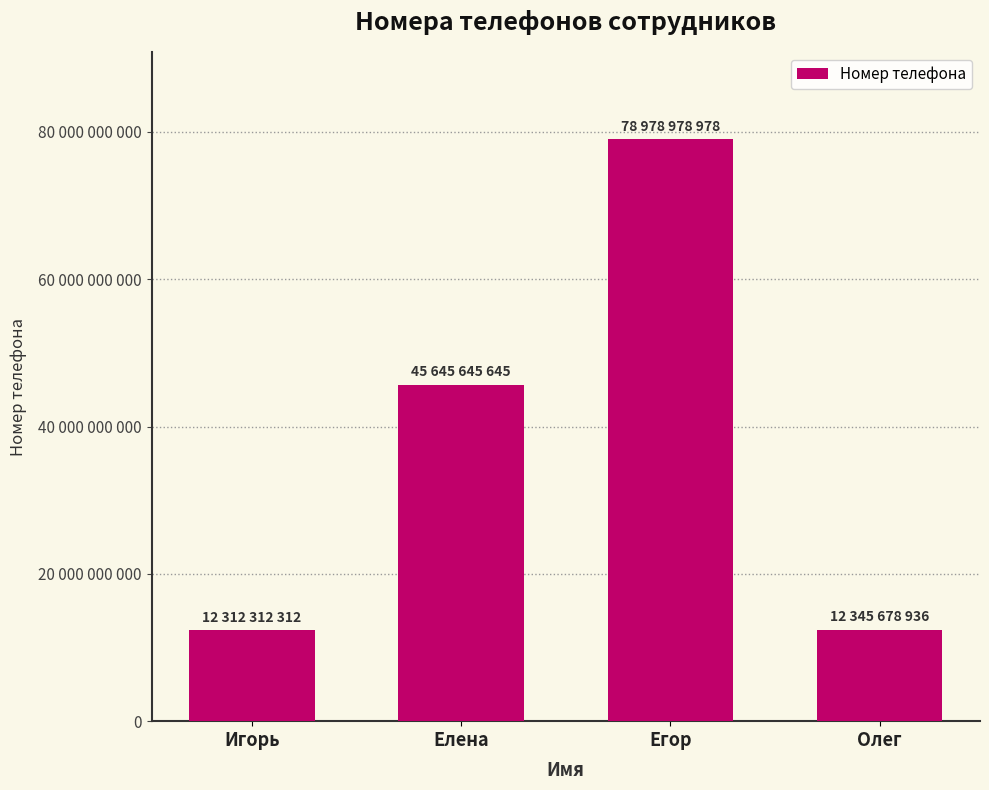

How many categories are shown in the chart?

4